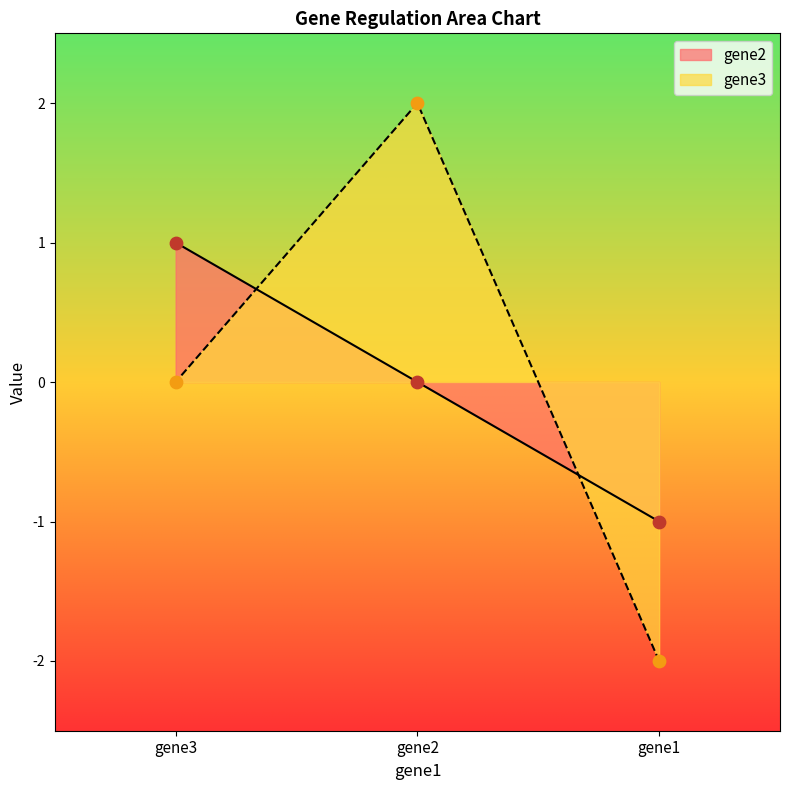

Which series reaches the minimum Y coordinate?

gene3